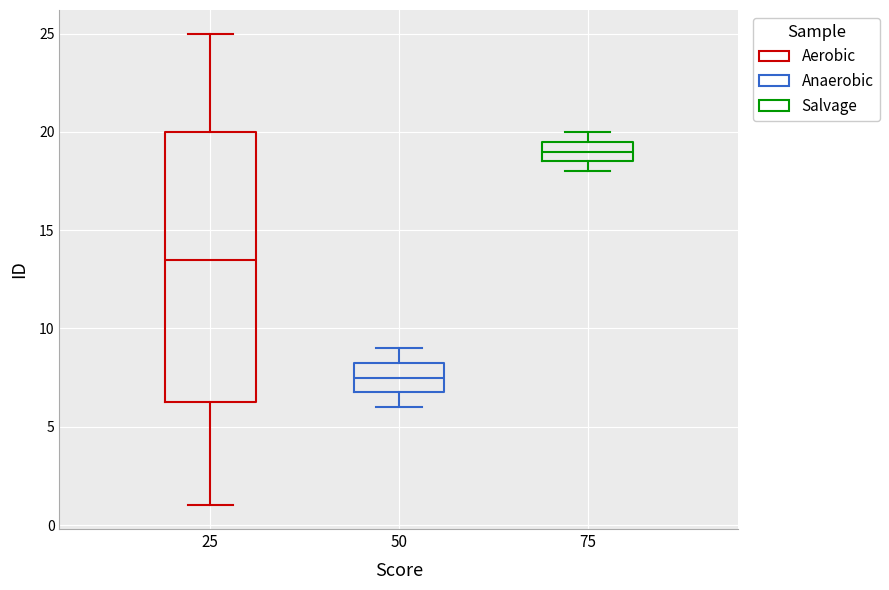

Which box is the tallest, from its lower edge to its upper edge?

25